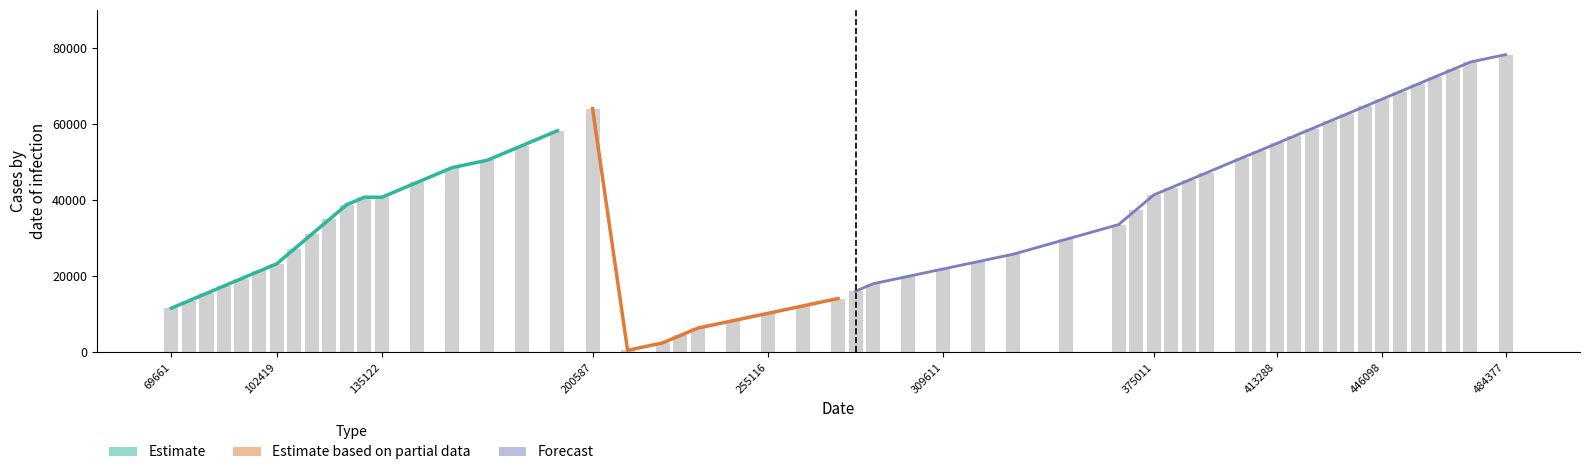

What is the value of the TU bar at the 26th from the left?

14115